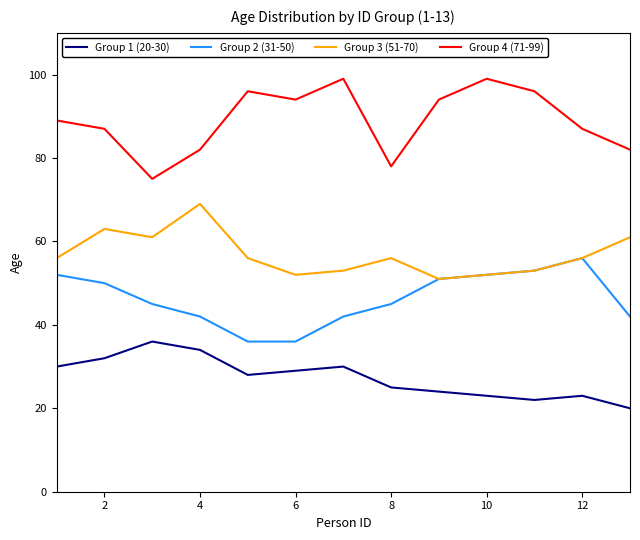

List the series in order of their overall mean, lowest first.

Group 1 (20-30), Group 2 (31-50), Group 3 (51-70), Group 4 (71-99)